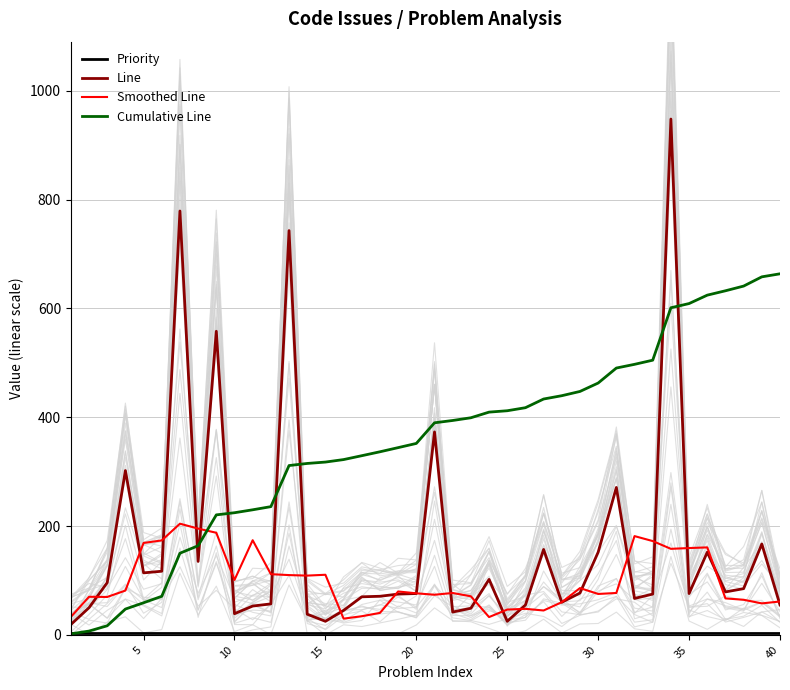

Rank the series by their maximum value, from highest to lowest.

Line, Cumulative Line, Smoothed Line, Priority